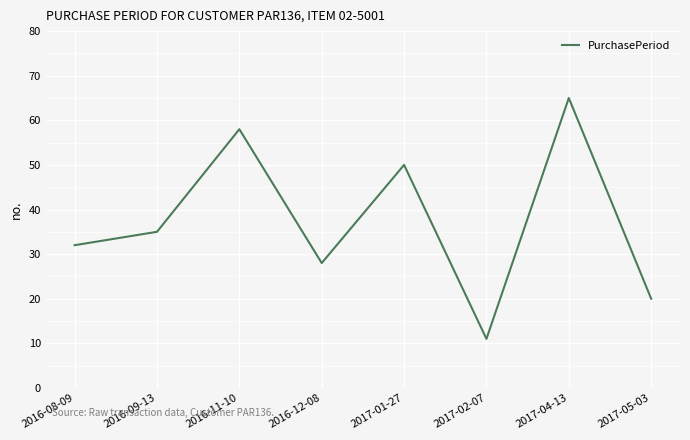

How many lines are shown in the chart?

1